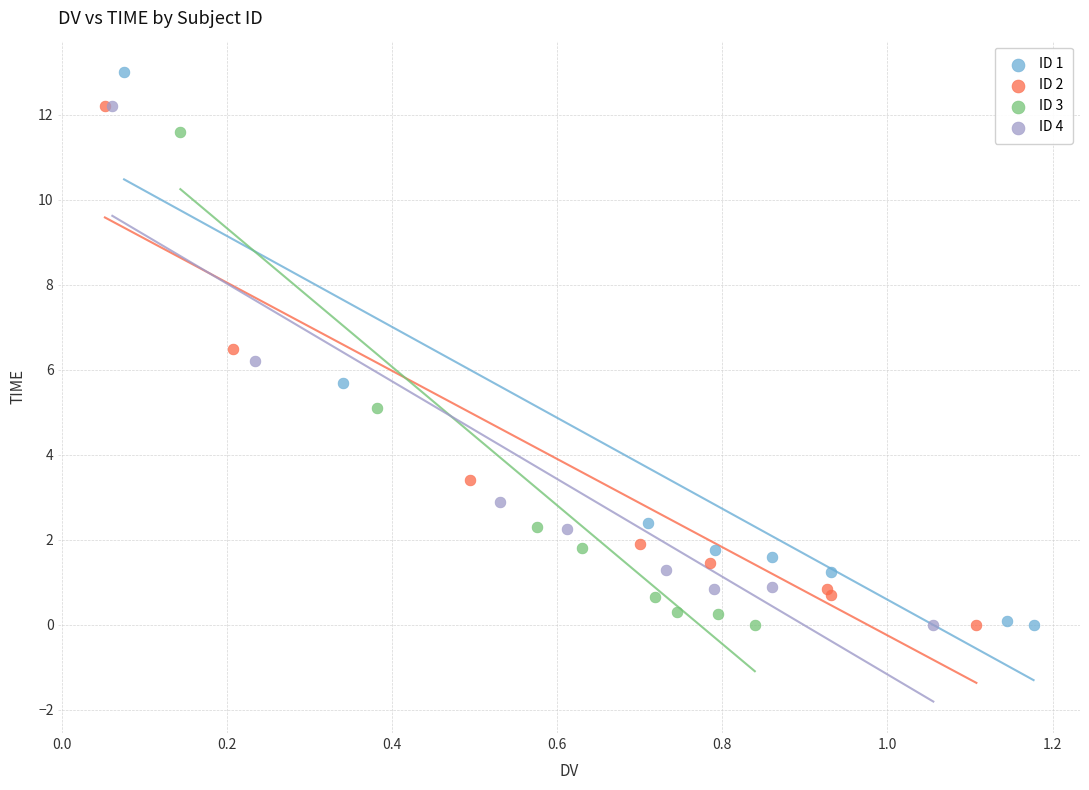

Which series has the widest spread of Y values?

ID 1